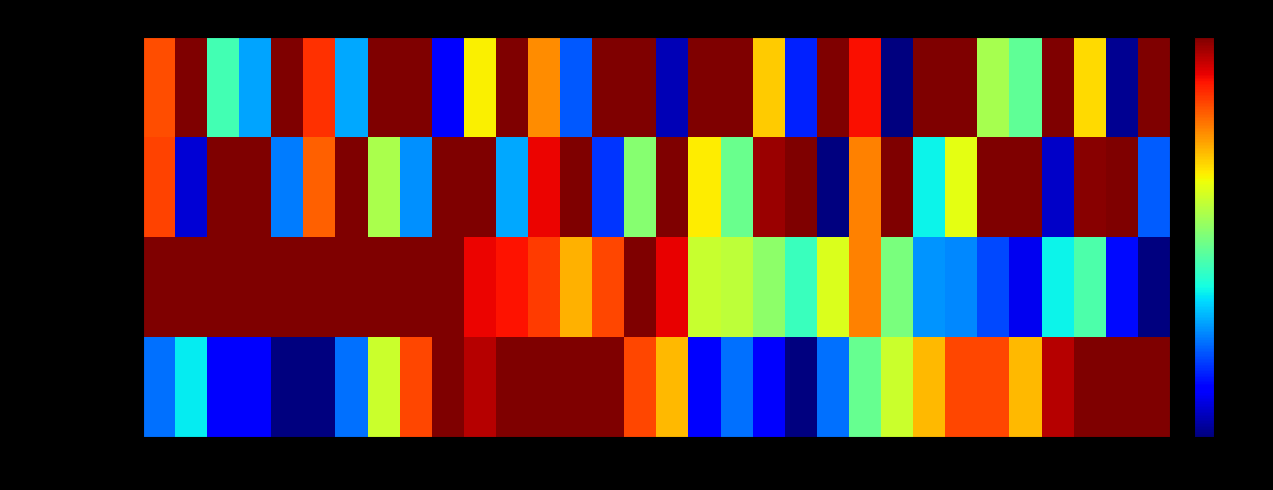

How many data points does each series have?

32